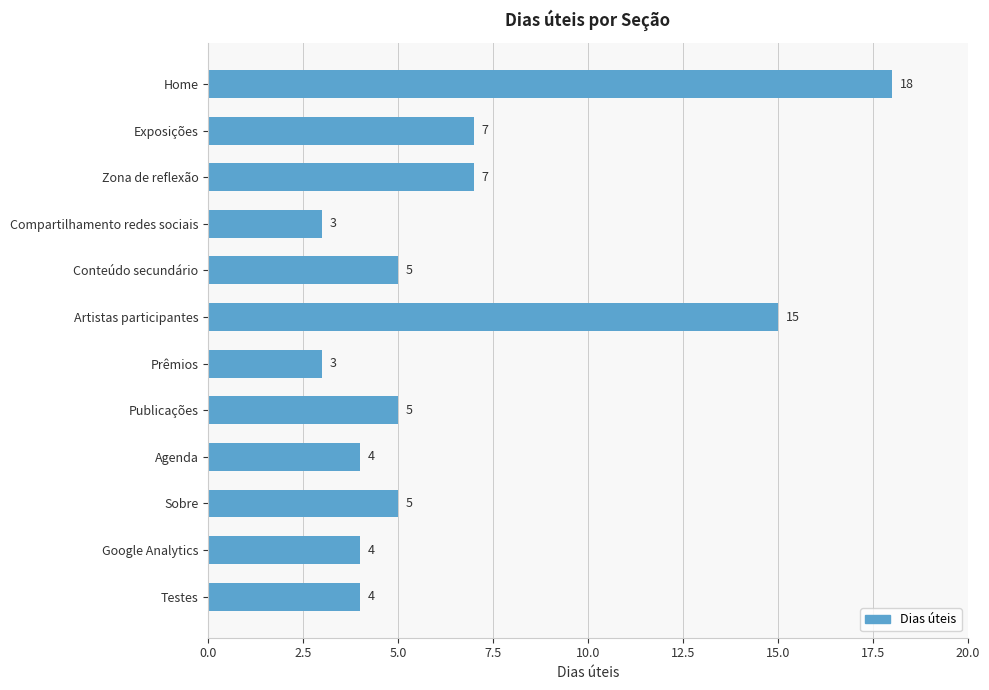

True or false: the data shows 3 at Compartilhamento redes sociais.

True